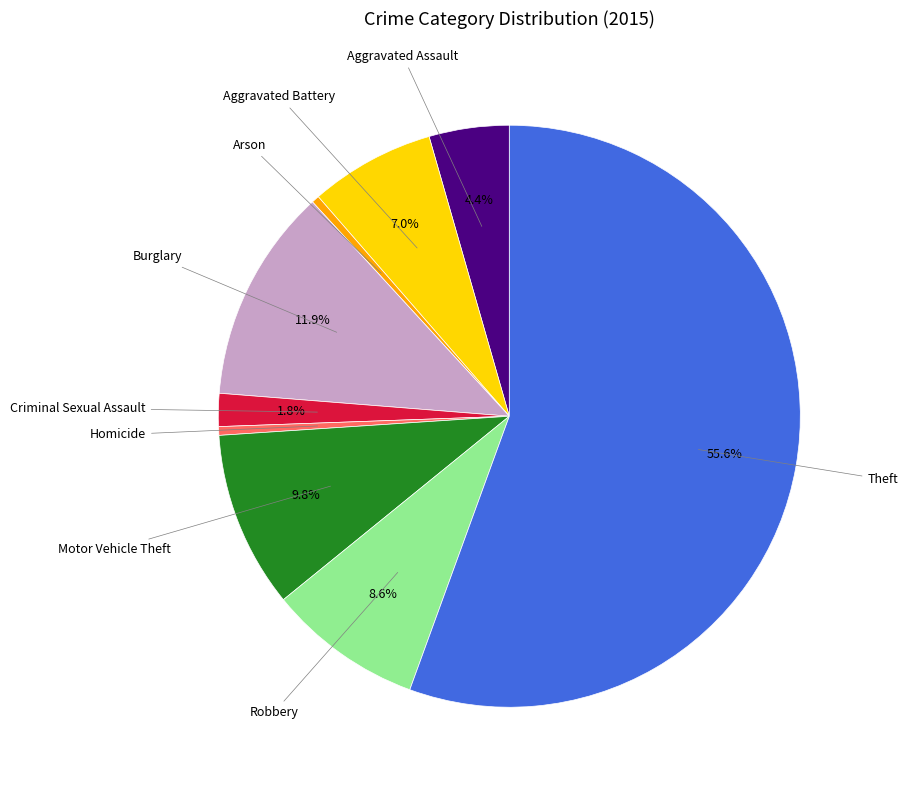

How many slices are in this pie chart?

9